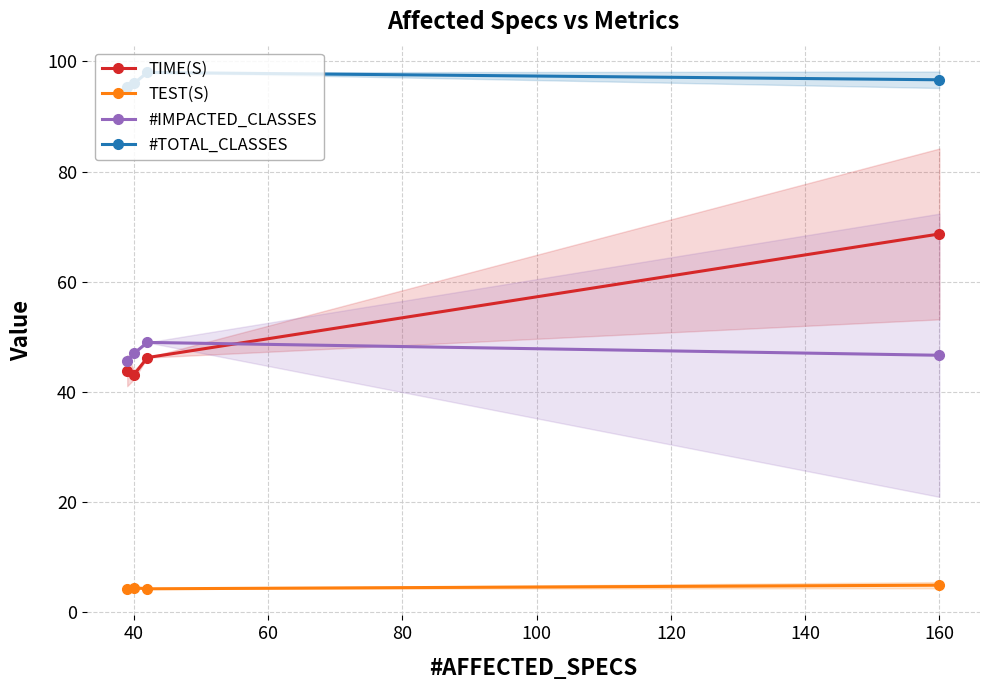

What is the difference between the second highest and second lowest values in the TIME(S) series?

2.4